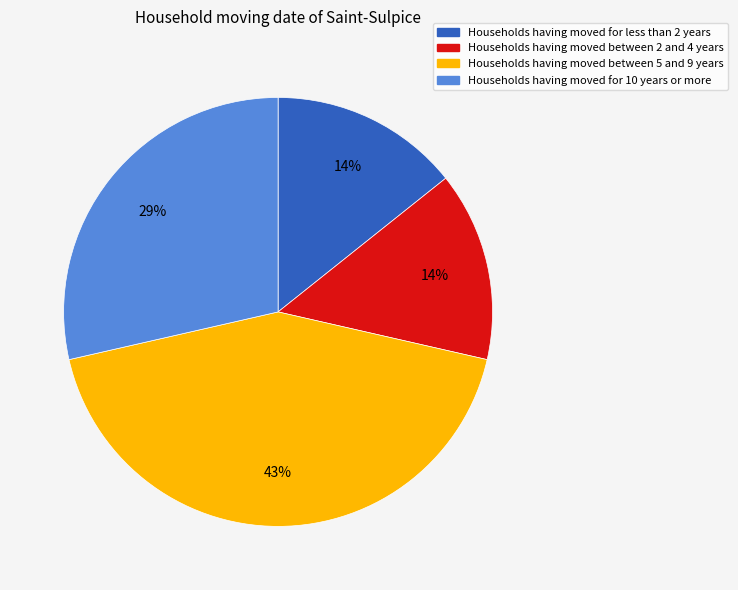

Is there a majority slice in this chart?

No